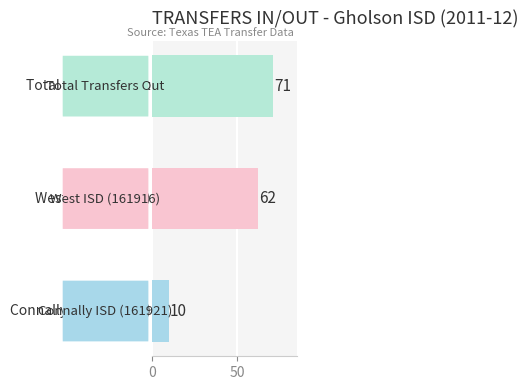

How many values are between 10 and 71?

3